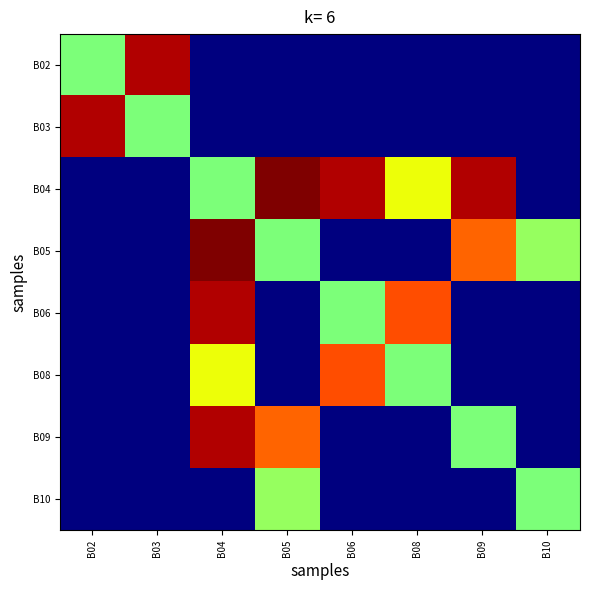

What is the total value across all series at B06?

43.7